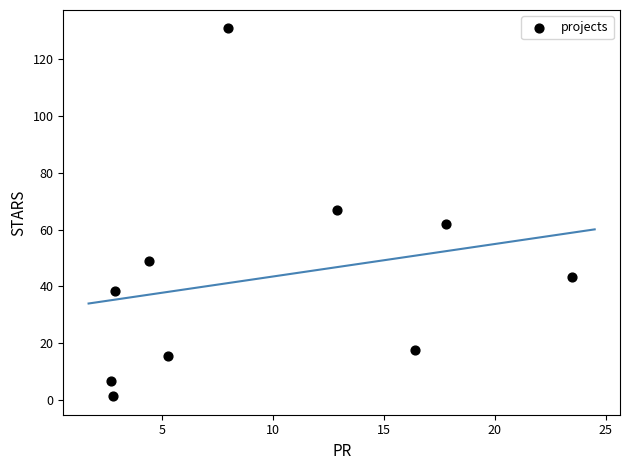

What is the range of Y values (max minus min)?

129.5